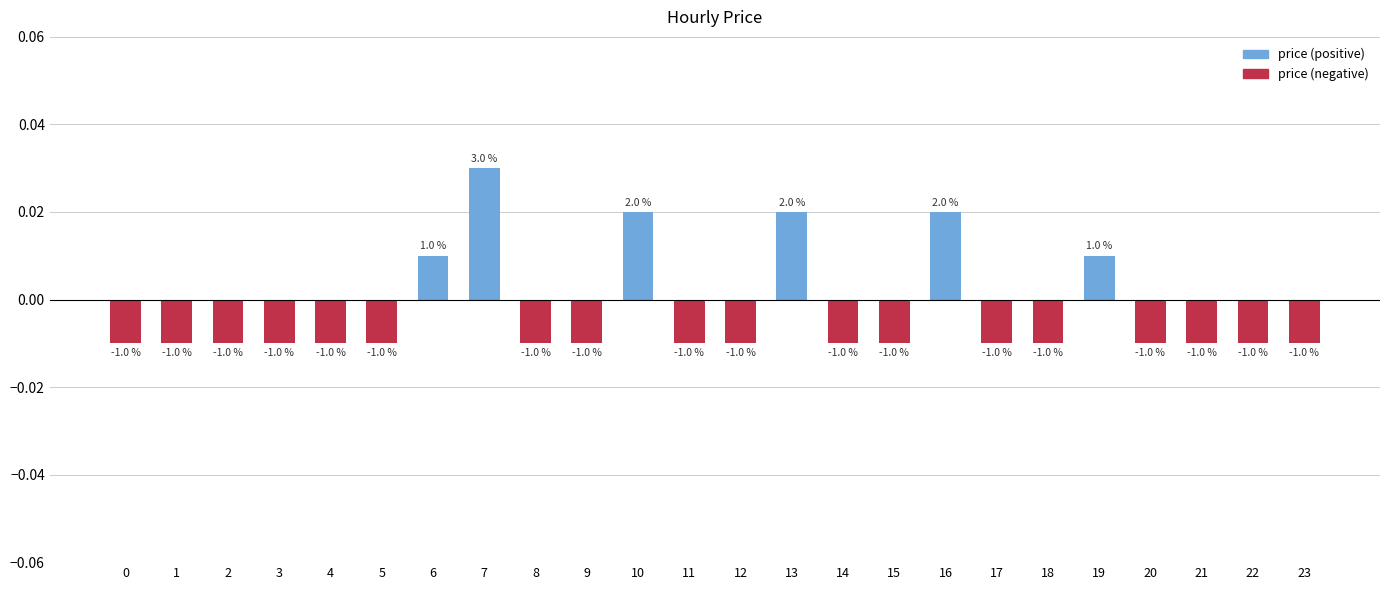

Rank the categories by value from highest to lowest.

7, 10, 13, 16, 6, 19, 0, 1, 2, 3, 4, 5, 8, 9, 11, 12, 14, 15, 17, 18, 20, 21, 22, 23